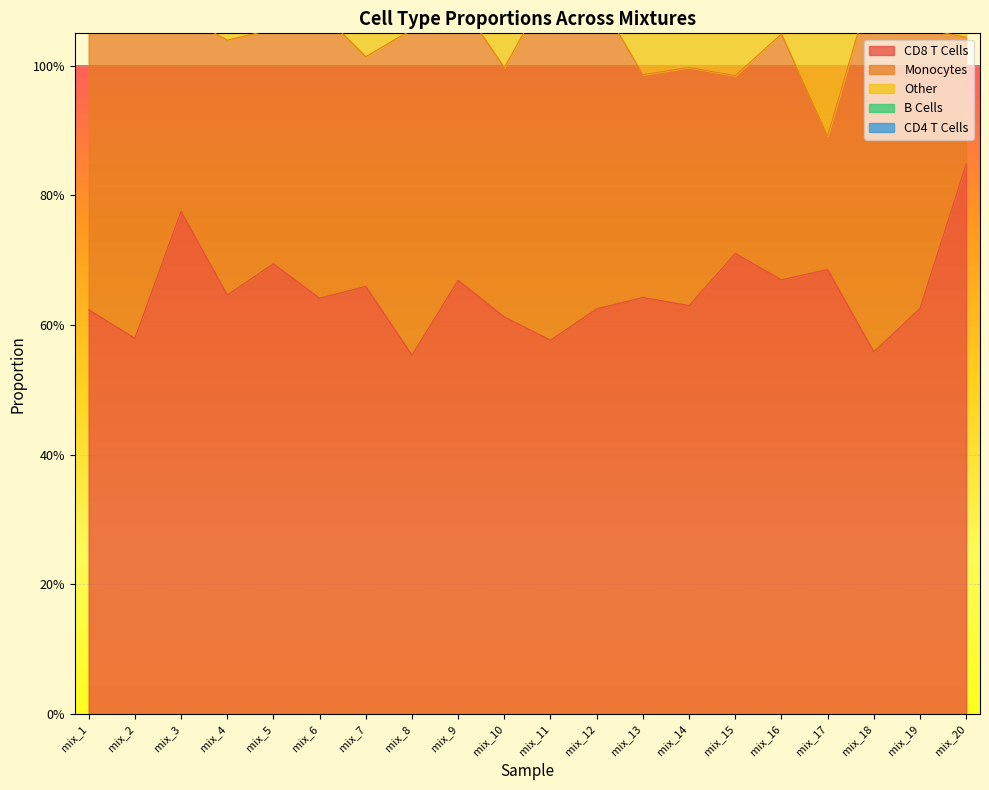

Between mix_18 and mix_8, which is larger?

mix_18